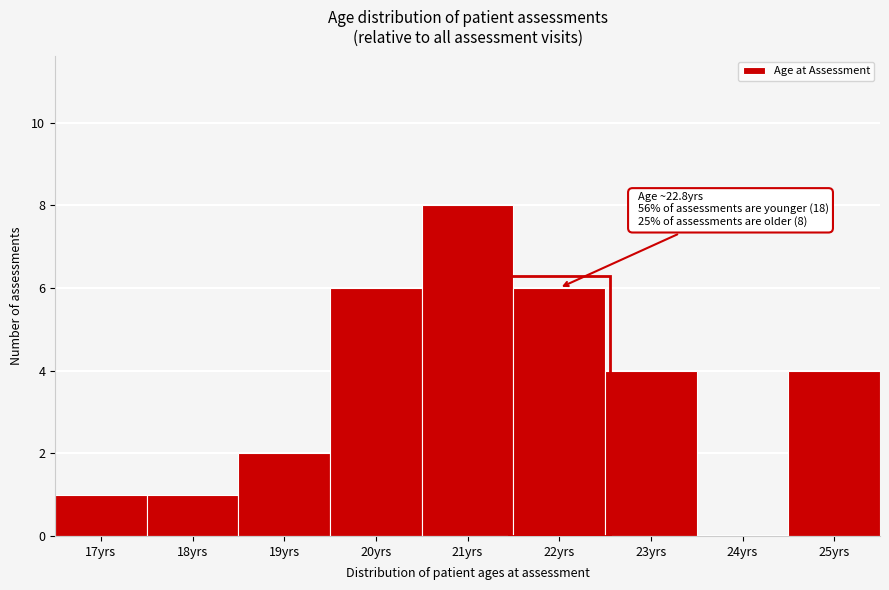

Reading left to right, extract all data points from this chart.

17yrs=1	18yrs=1	19yrs=2	20yrs=6	21yrs=8	22yrs=6	23yrs=4	24yrs=0	25yrs=4